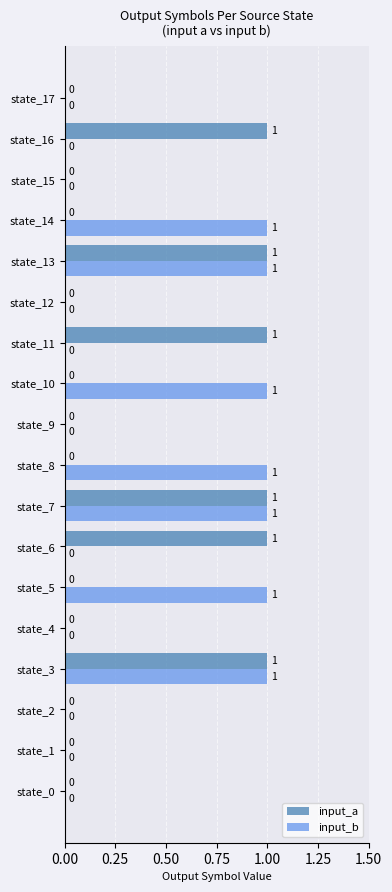

Which series has the largest total across all categories?

input_b